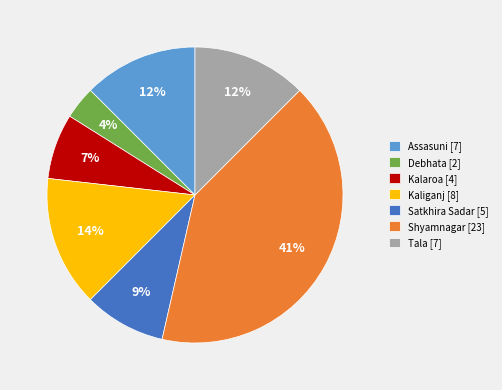

To the nearest percent, what is the combined percentage of Shyamnagar [23] and Kalaroa [4]?

48%